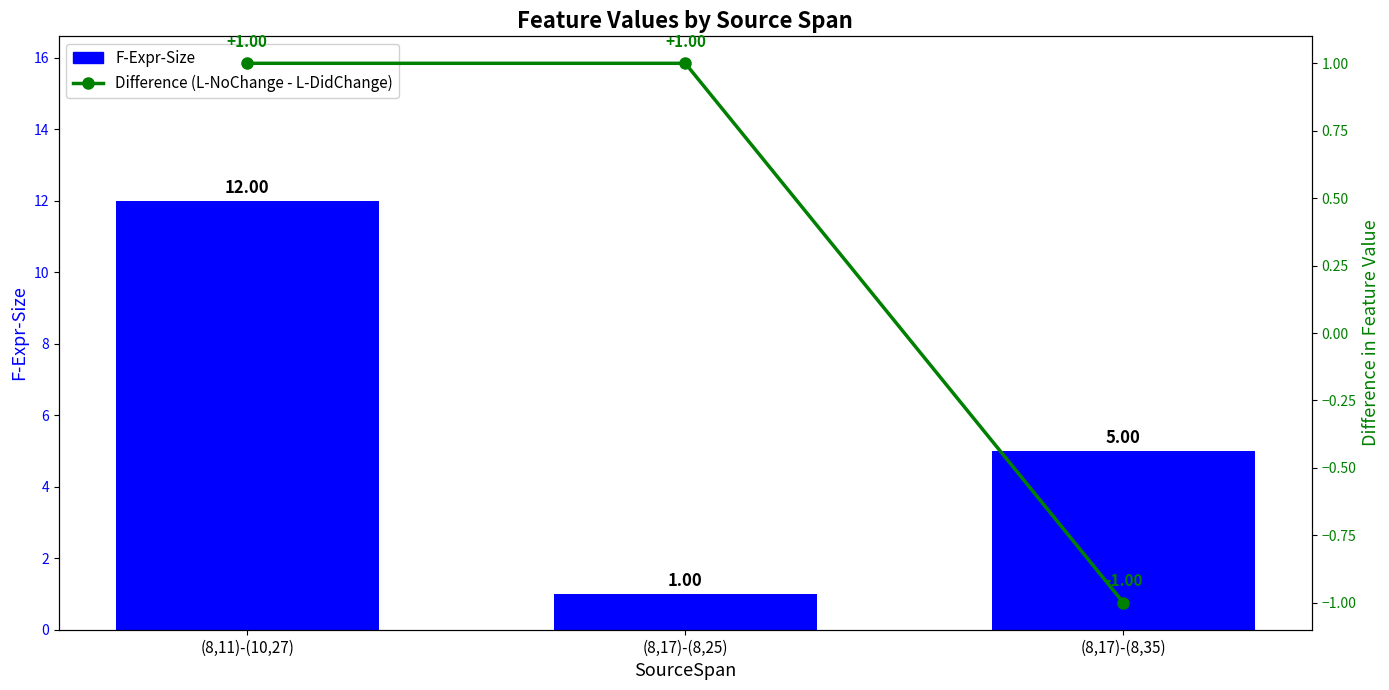

At which label does F-Expr-Size reach its minimum?

(8,17)-(8,25)